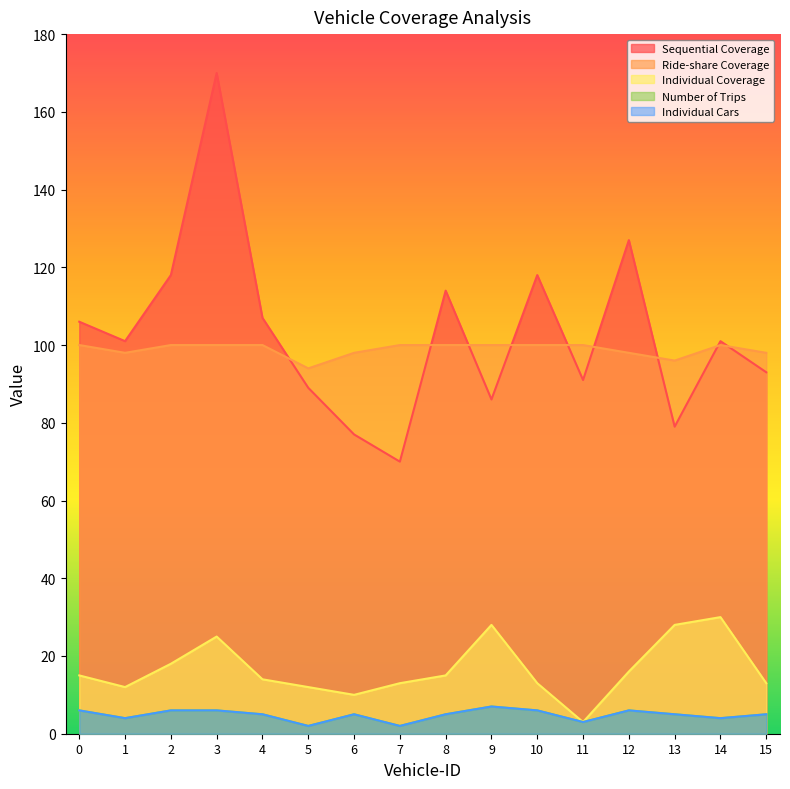

Where is the first local maximum for Sequential Coverage?

3